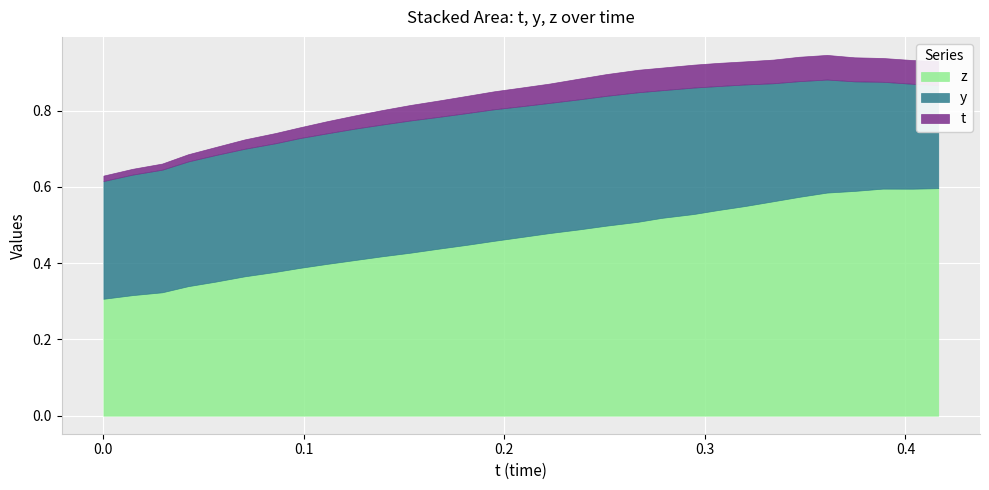

Which series ends up on top after the final intersection of y and z?

z